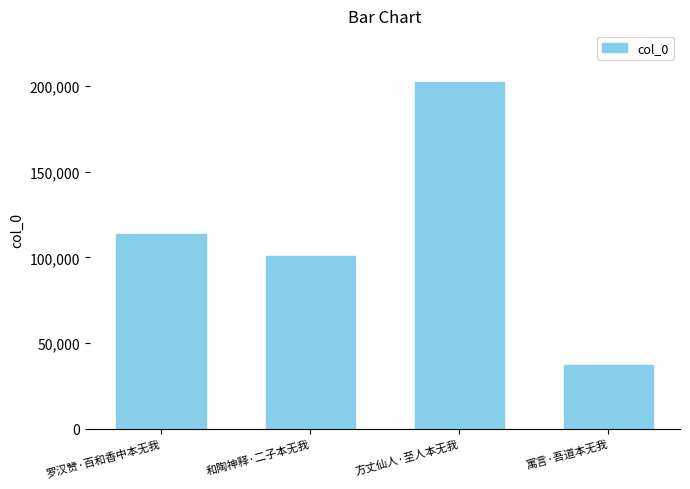

What is the value of the 1st bar from the left?

113564